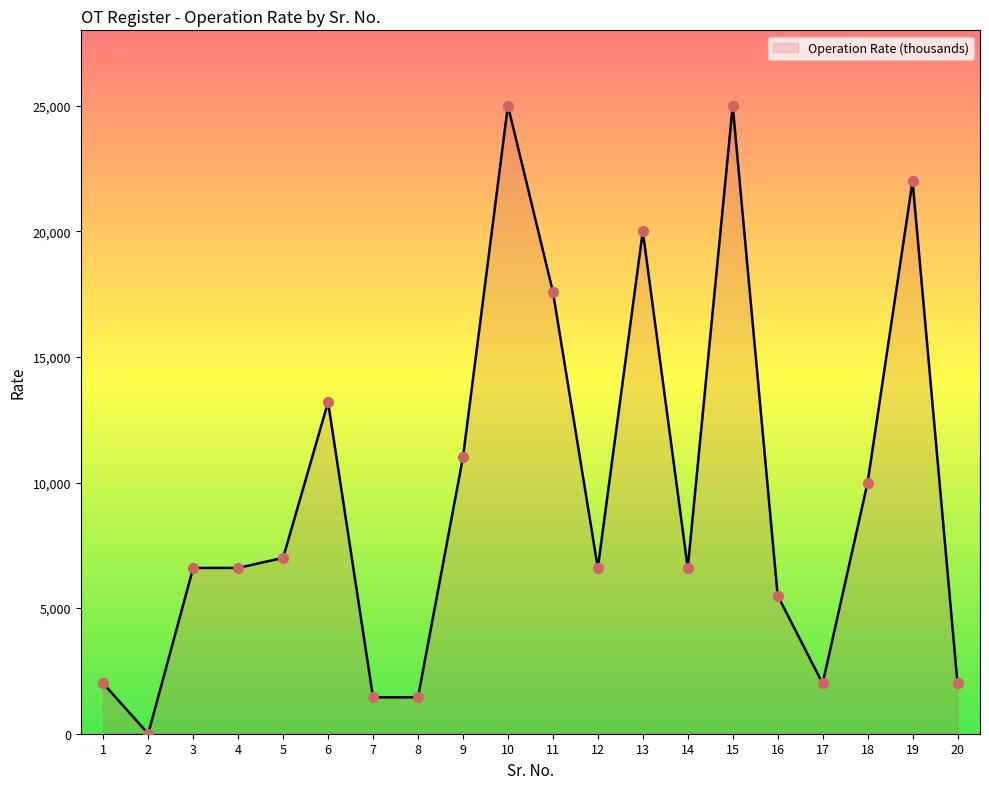

What is the ratio of the value at 20 to the value at 3?

0.3